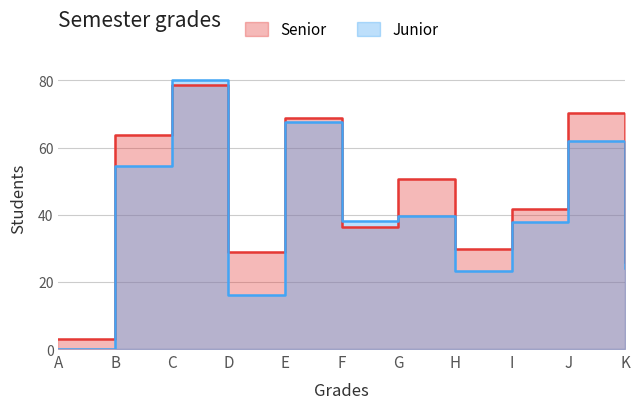

How many lines are shown in the chart?

2